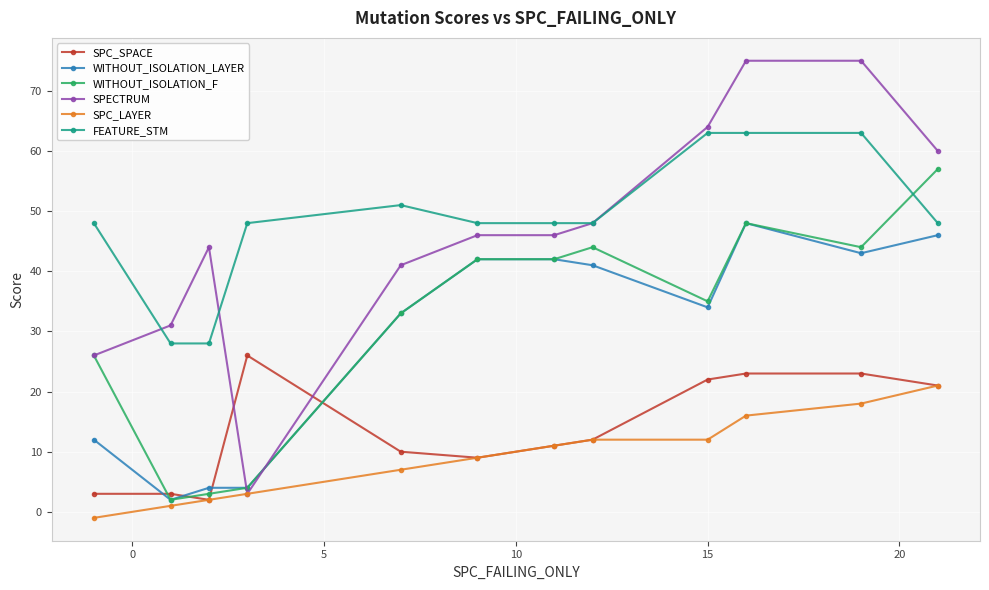

At how many categories does at least one series exceed 29?

12